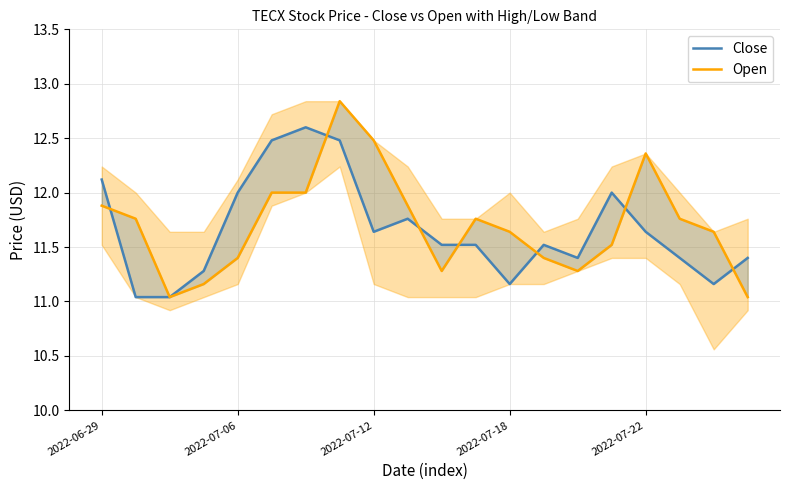

What are all the series names shown in the legend?

Close, Open